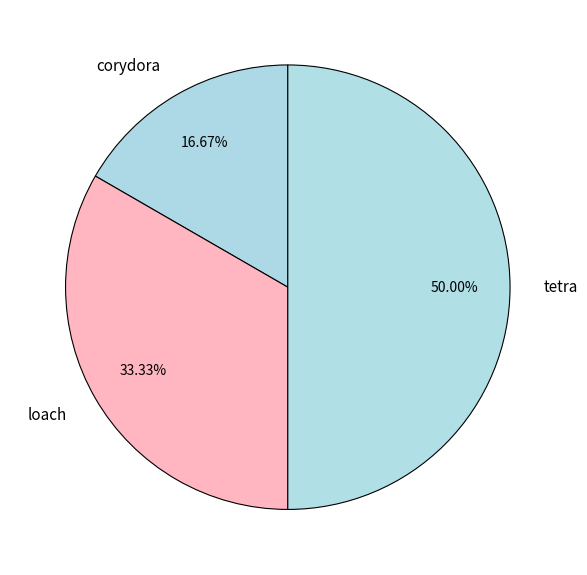

Count the number of slices in the pie.

3